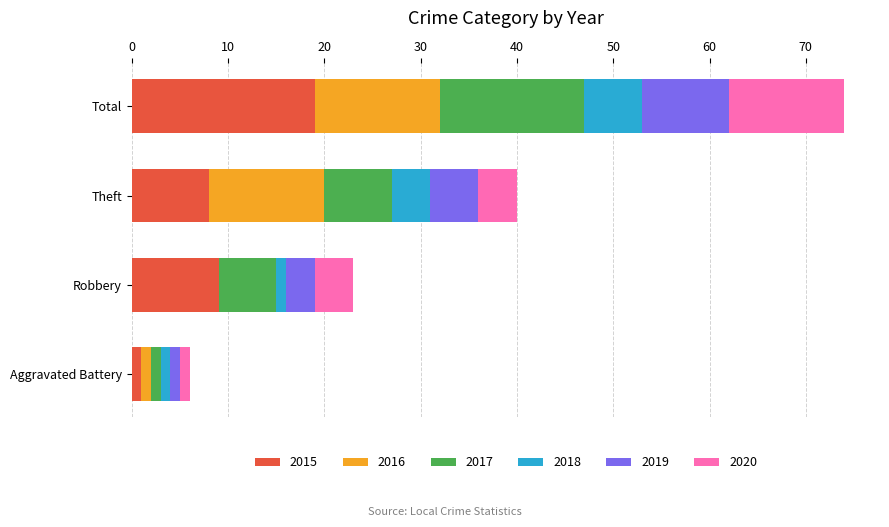

The 2015 series shows 14 at Theft. True or false?

False